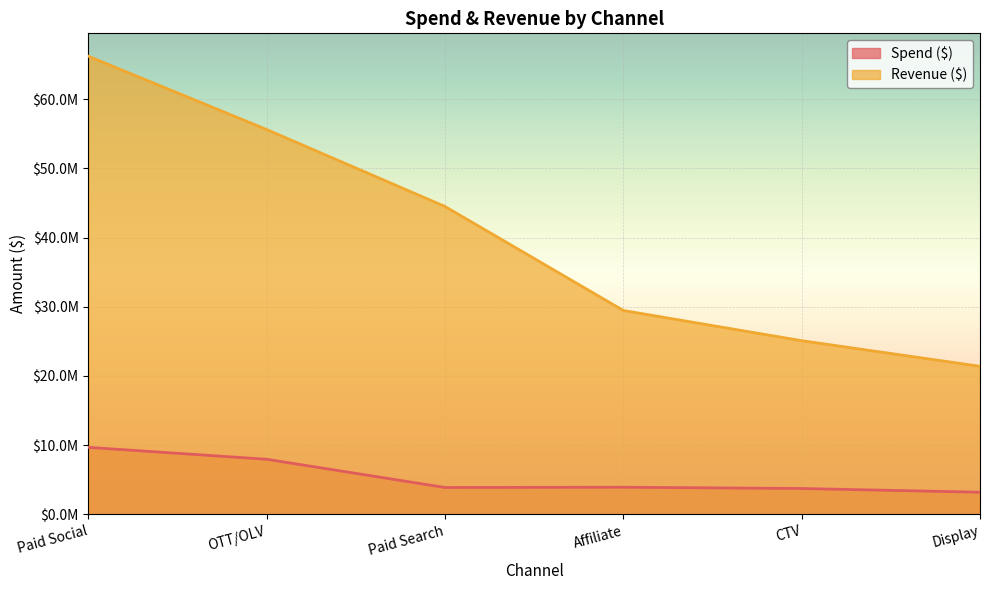

Does the chart display data point markers on the line(s)?

No